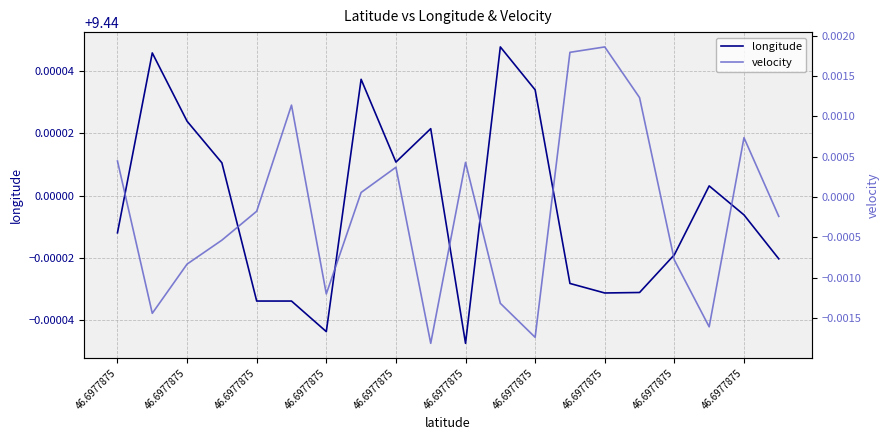

Which series changed the most between 46.6977875 and 46.6977875?

velocity